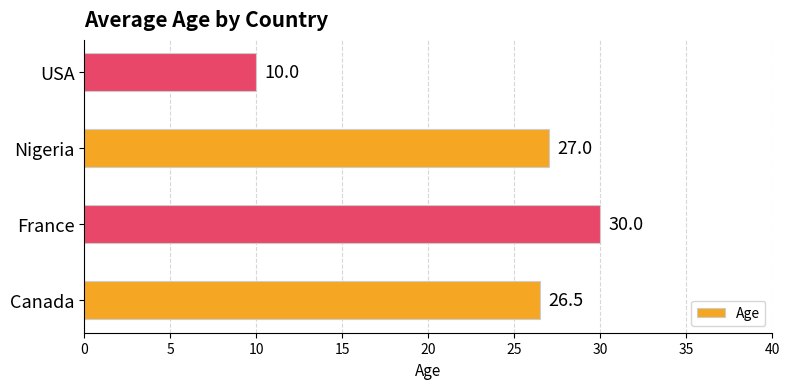

What is the difference between the second highest and minimum values?

17.0